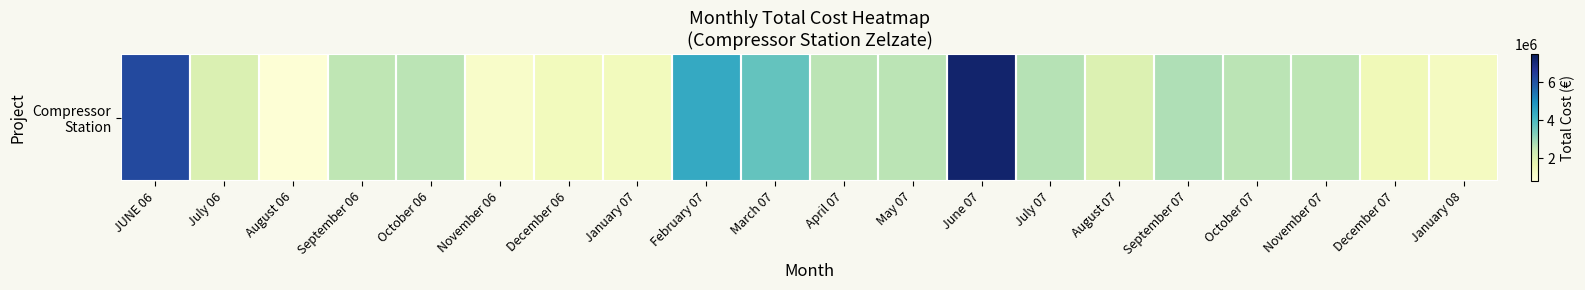

How many values are below 2620194?

10